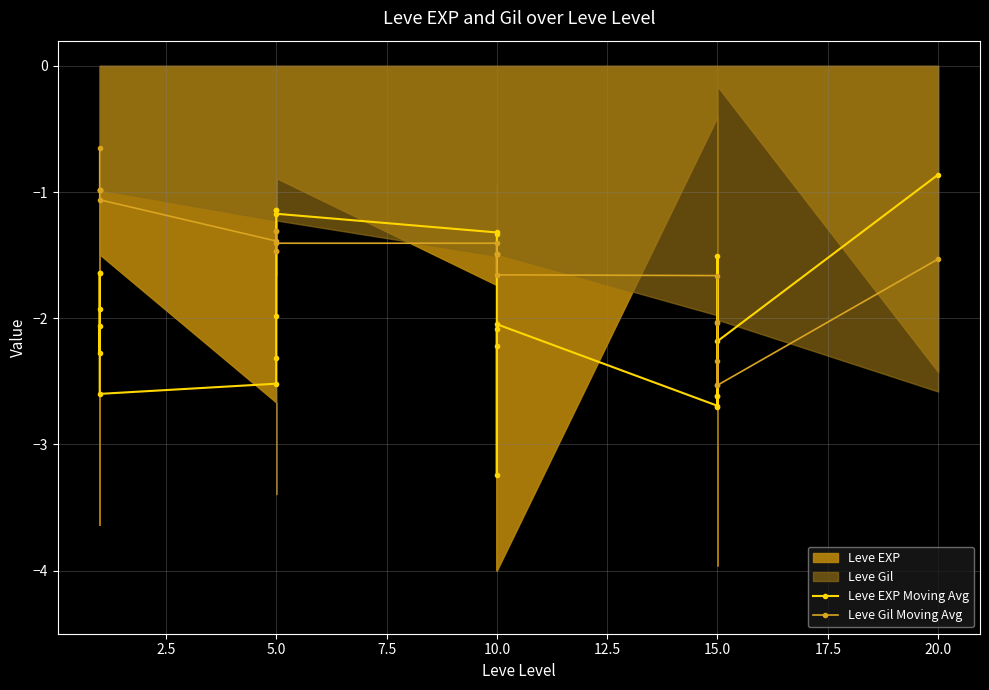

How many interior local peaks does the Leve Gil Moving Avg series have?

3